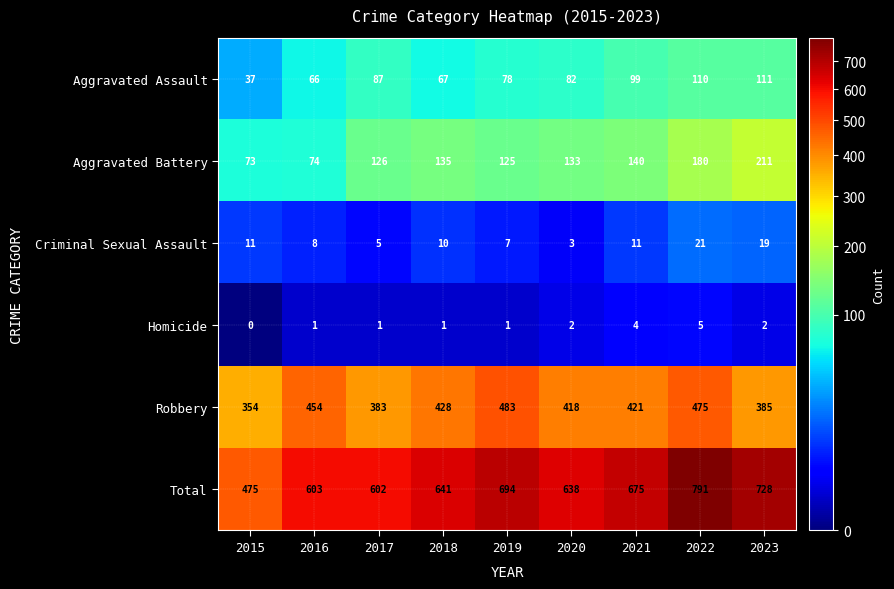

What is the greatest value displayed?

791